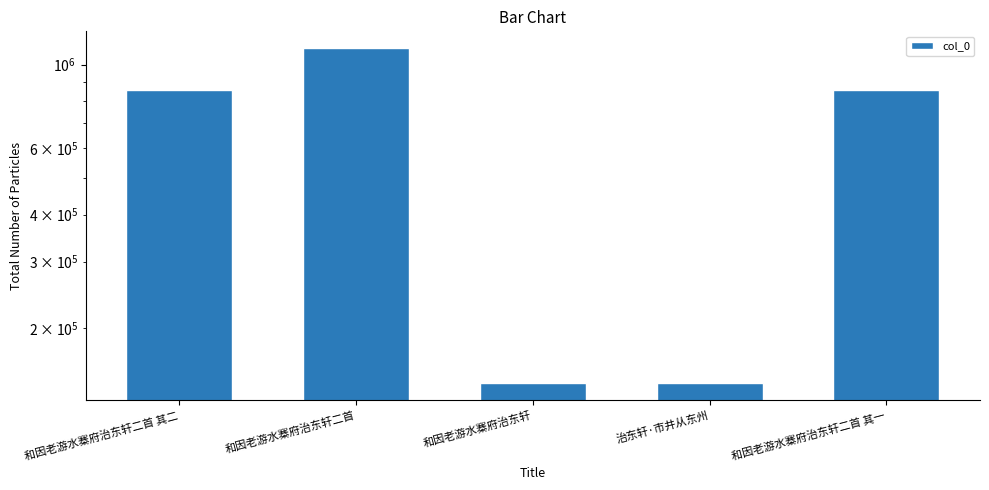

Which category has the highest value across all series?

和因老游水寨府治东轩二首